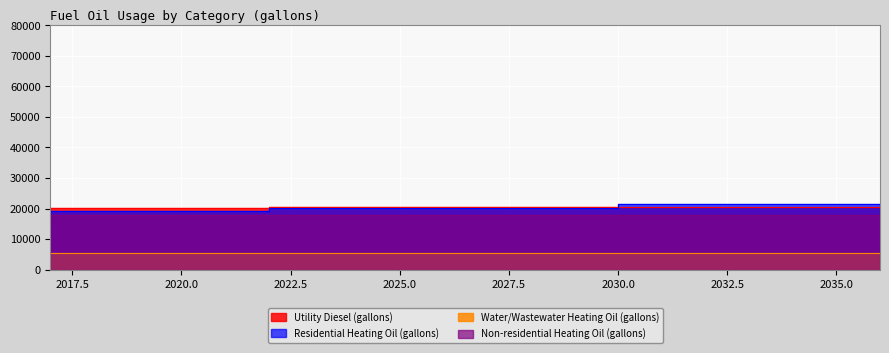

What is the difference between the maximum and minimum values in the Water/Wastewater Heating Oil (gallons) series?

19.6